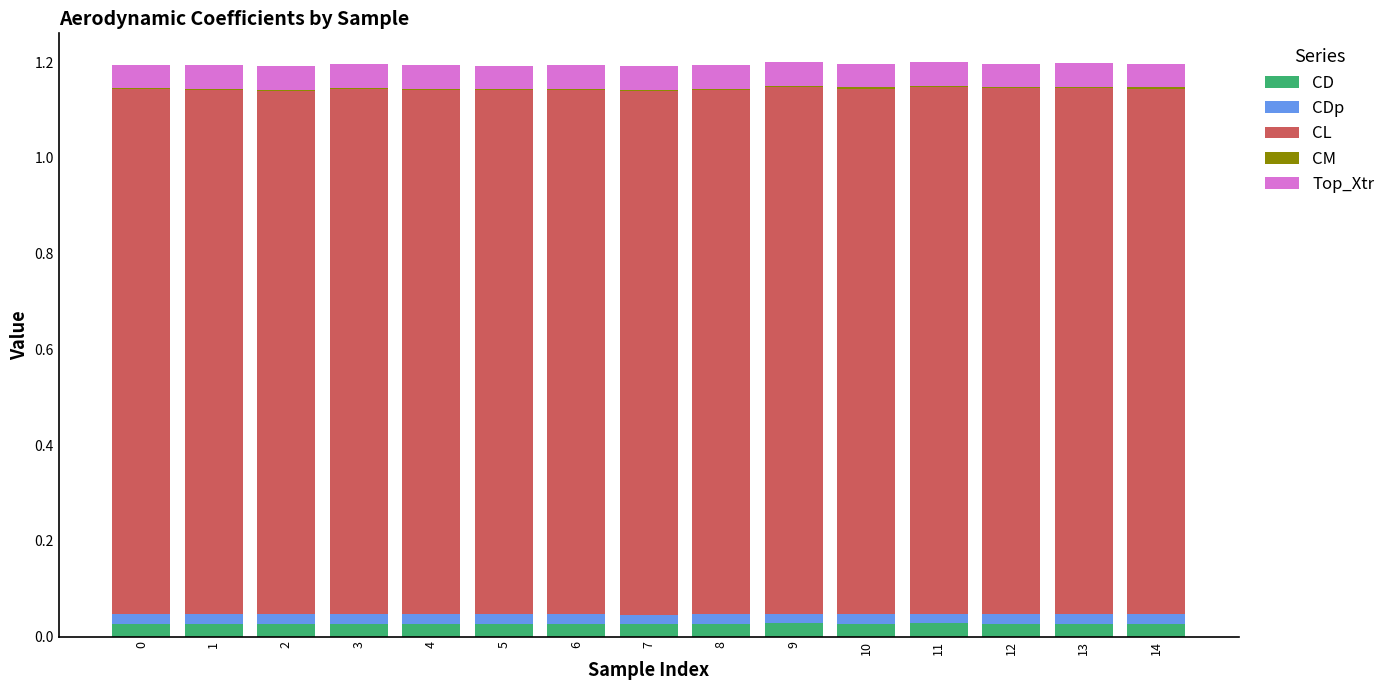

How many distinct data groups are displayed?

5